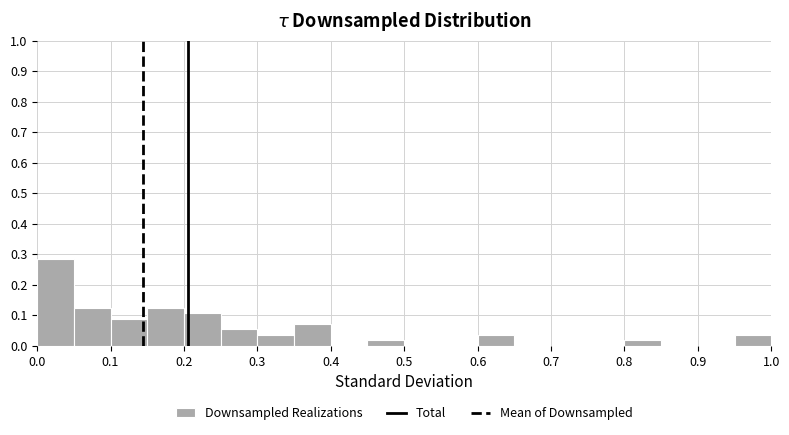

Reading left to right, list every bar in this chart as the range it spans on the x-axis followed by its height. The values are not printed on the chart, so give them approximately, as read against the axis.

0.00 to 0.05: 0.29
0.05 to 0.10: 0.13
0.10 to 0.15: 0.09
0.15 to 0.20: 0.13
0.20 to 0.25: 0.11
0.25 to 0.30: 0.05
0.30 to 0.35: 0.04
0.35 to 0.40: 0.07
0.40 to 0.45: 0
0.45 to 0.50: 0.02
0.50 to 0.55: 0
0.55 to 0.60: 0
0.60 to 0.65: 0.04
0.65 to 0.70: 0
0.70 to 0.75: 0
0.75 to 0.80: 0
0.80 to 0.85: 0.02
0.85 to 0.90: 0
0.90 to 0.95: 0
0.95 to 1.00: 0.04